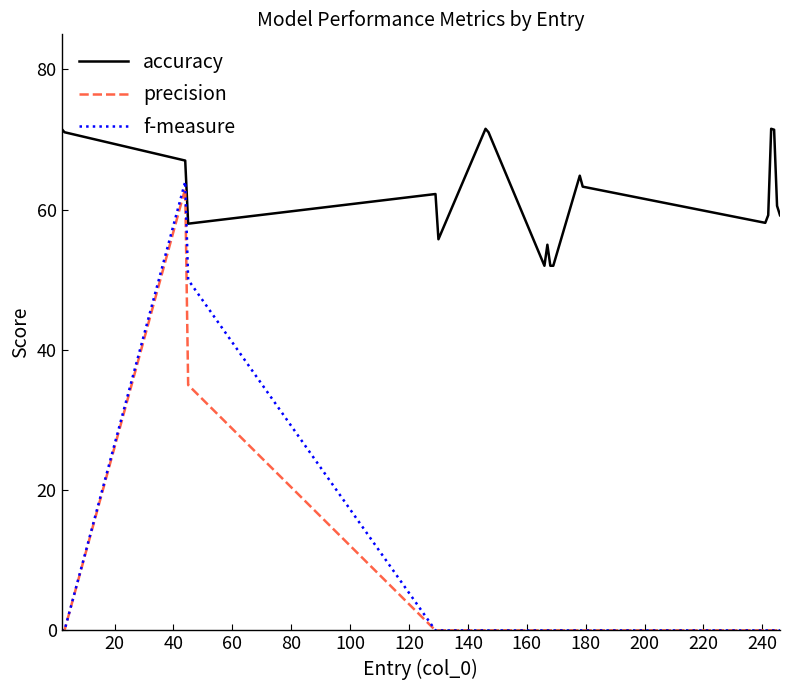

What is the maximum value for accuracy?

71.5